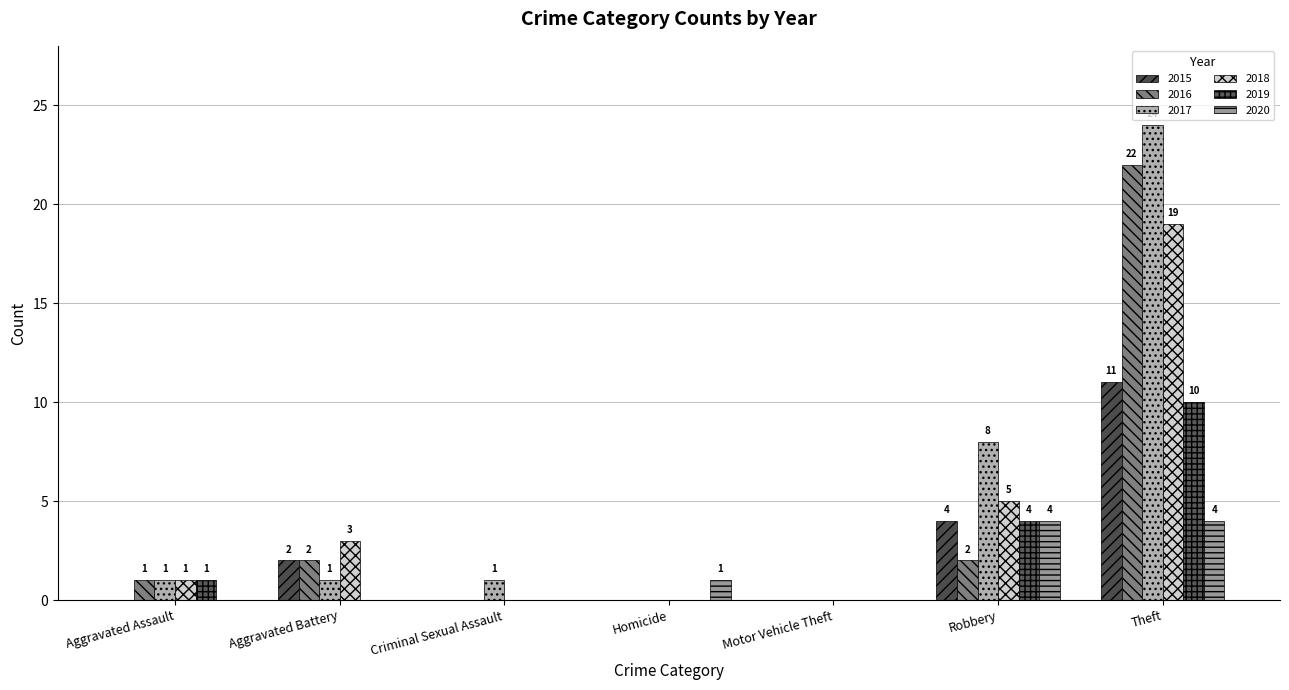

Count the number of data series in this chart.

6